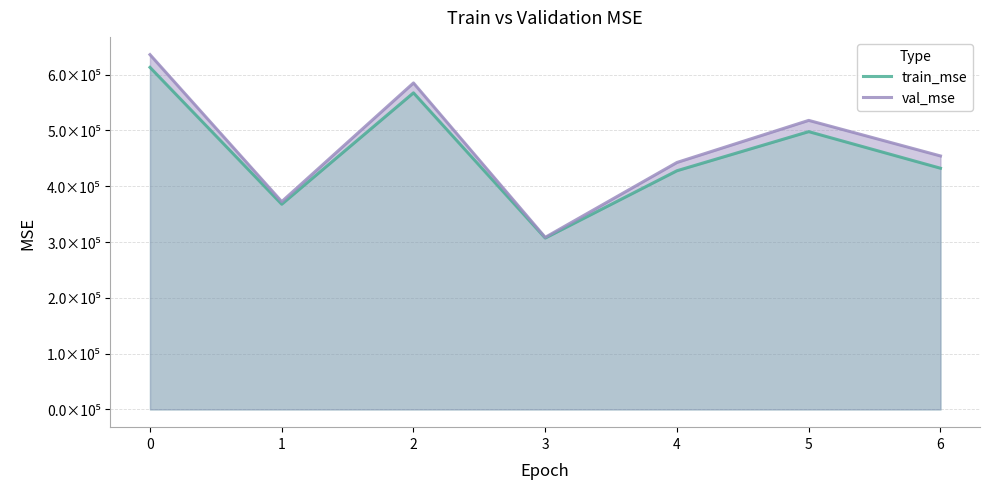

How many values in the train_mse series exceed 432248?

4